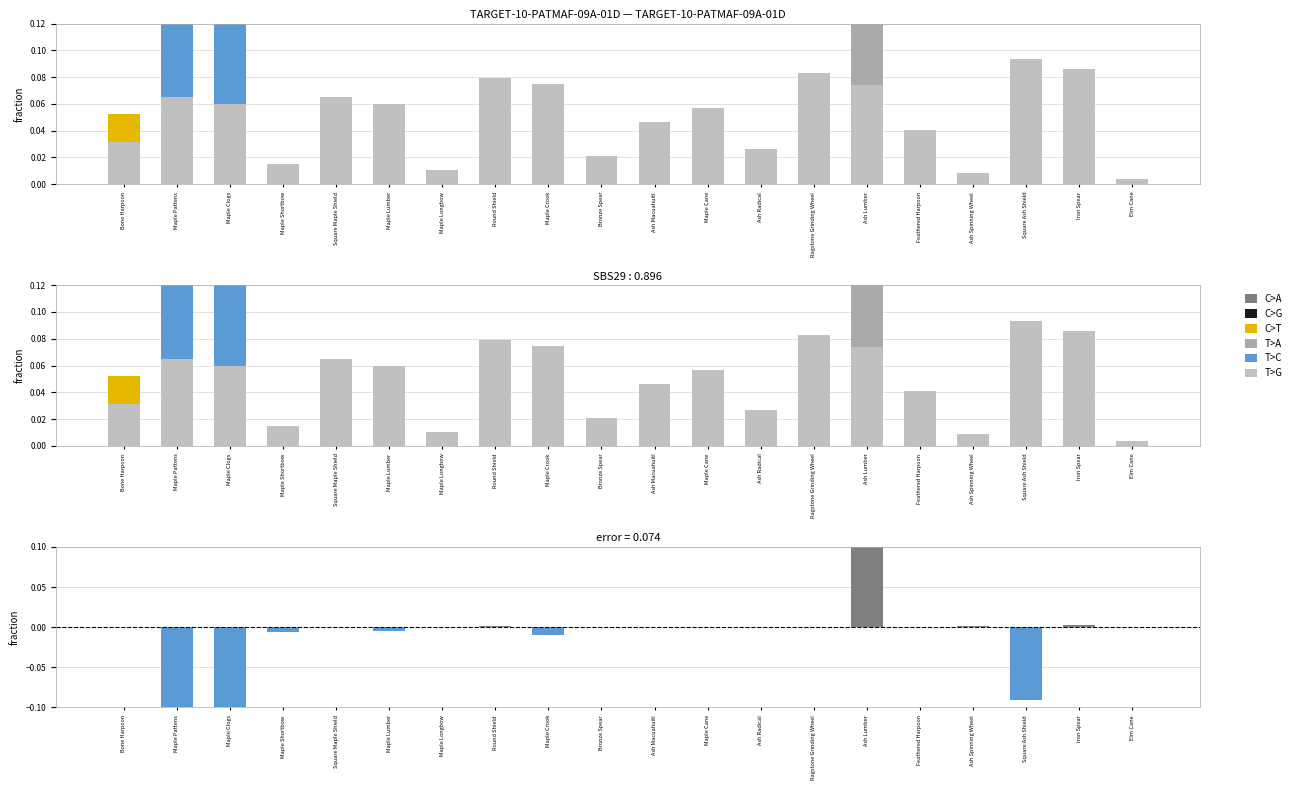

How many series are shown in this chart?

6